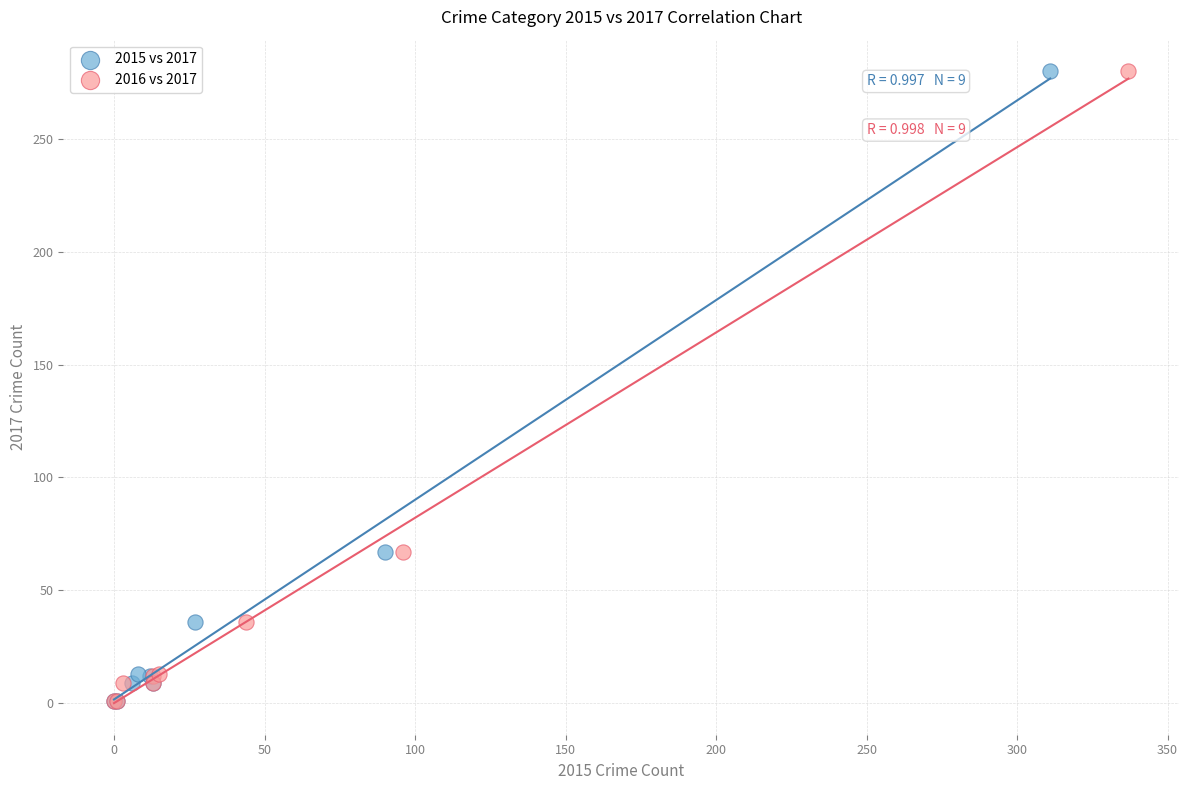

What are all the series names shown in the legend?

2015 vs 2017, 2016 vs 2017